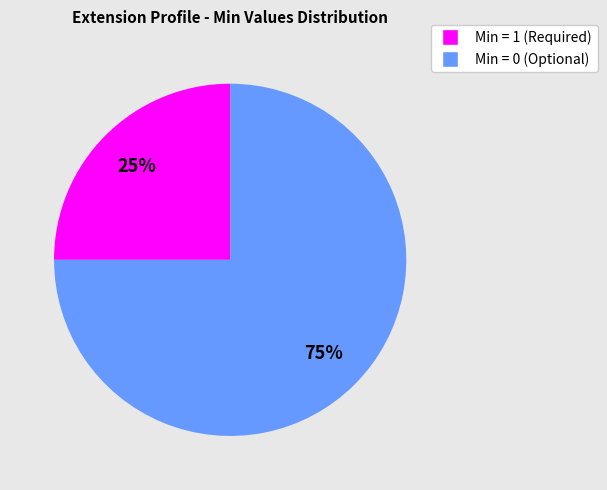

Is there a majority slice in this chart?

Yes